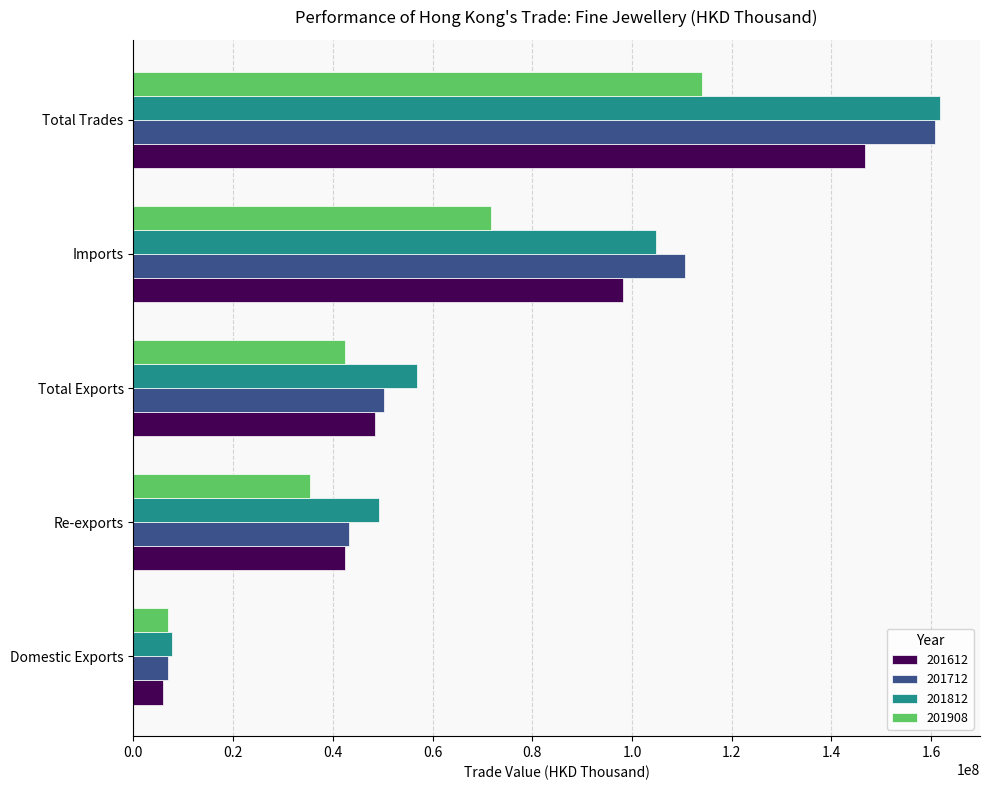

The 201812 series shows 104739581.5 at Imports. True or false?

True